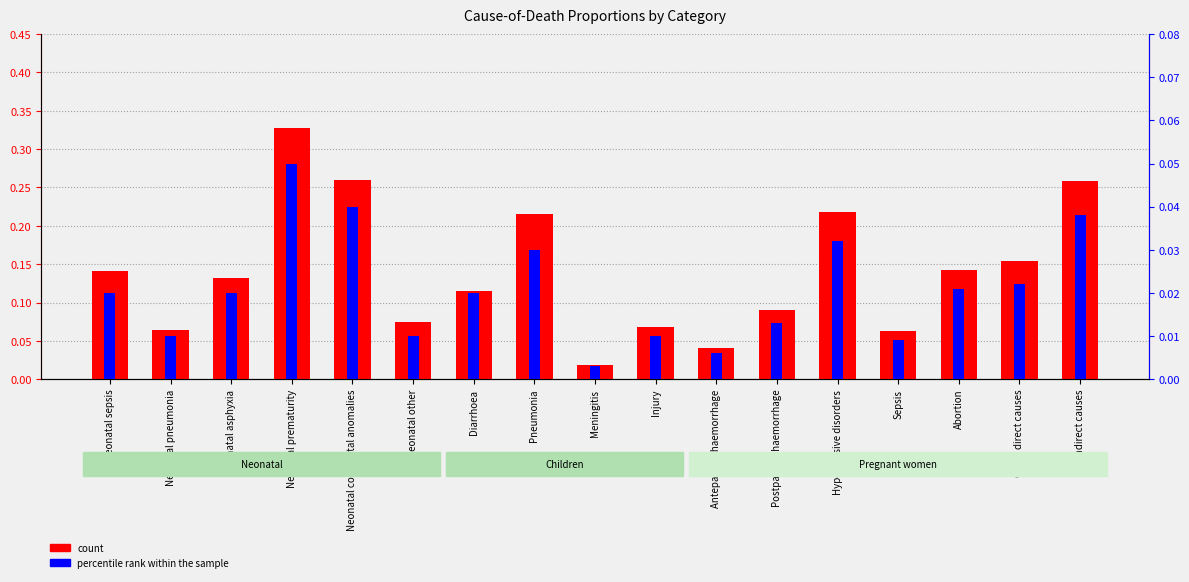

Reading left to right, what are all the values shown in this chart?

count: Neonatal sepsis=0.1	Neonatal pneumonia=0.1	Neonatal asphyxia=0.1	Neonatal prematurity=0.3	Neonatal congenital anomalies=0.3	Neonatal other=0.1	Diarrhoea=0.1	Pneumonia=0.2	Meningitis=0.0	Injury=0.1	Antepartum haemorrhage=0.0	Postpartum haemorrhage=0.1	Hypertensive disorders=0.2	Sepsis=0.1	Abortion=0.1	Other direct causes=0.2	Indirect causes=0.3
percentile rank within the sample: Neonatal sepsis=0.0	Neonatal pneumonia=0.0	Neonatal asphyxia=0.0	Neonatal prematurity=0.1	Neonatal congenital anomalies=0.0	Neonatal other=0.0	Diarrhoea=0.0	Pneumonia=0.0	Meningitis=0.0	Injury=0.0	Antepartum haemorrhage=0.0	Postpartum haemorrhage=0.0	Hypertensive disorders=0.0	Sepsis=0.0	Abortion=0.0	Other direct causes=0.0	Indirect causes=0.0